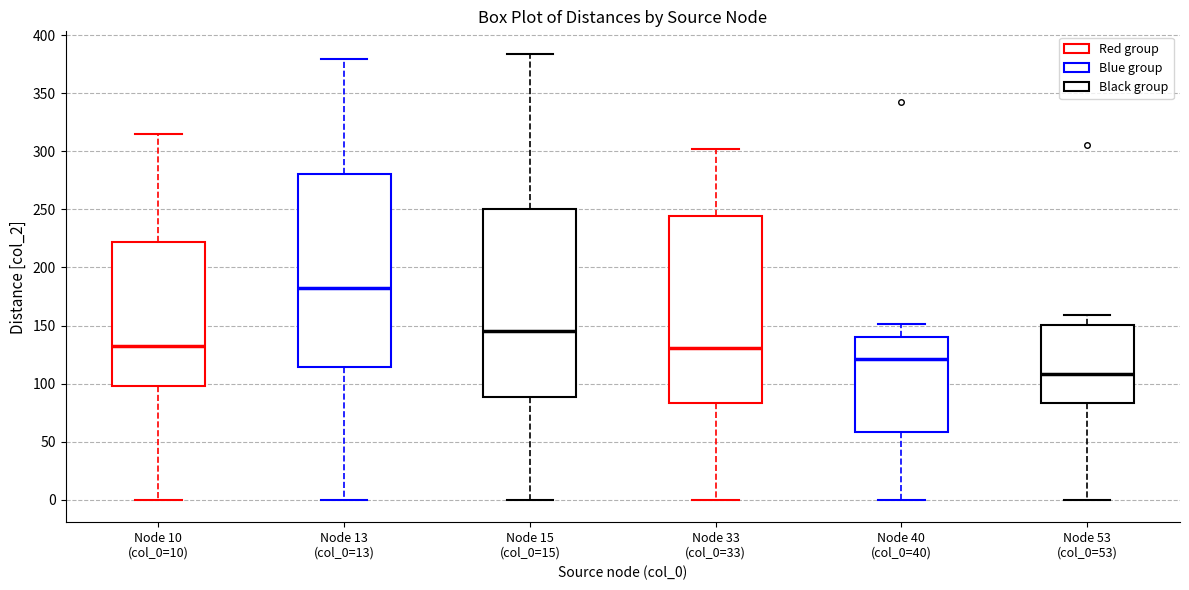

Reading left to right, read every box against the y-axis: the position of its median line, the range the box covers, and the ends of its whiskers. The values are not printed on the chart, so give them approximately, as read against the axis.

Node 10 (col_0=10): median 135, box 100 to 220, whiskers 0 to 315
Node 13 (col_0=13): median 180, box 115 to 280, whiskers 0 to 380
Node 15 (col_0=15): median 145, box 90 to 250, whiskers 0 to 385
Node 33 (col_0=33): median 130, box 85 to 245, whiskers 0 to 300
Node 40 (col_0=40): median 120, box 60 to 140, whiskers 0 to 150
Node 53 (col_0=53): median 110, box 85 to 150, whiskers 0 to 160